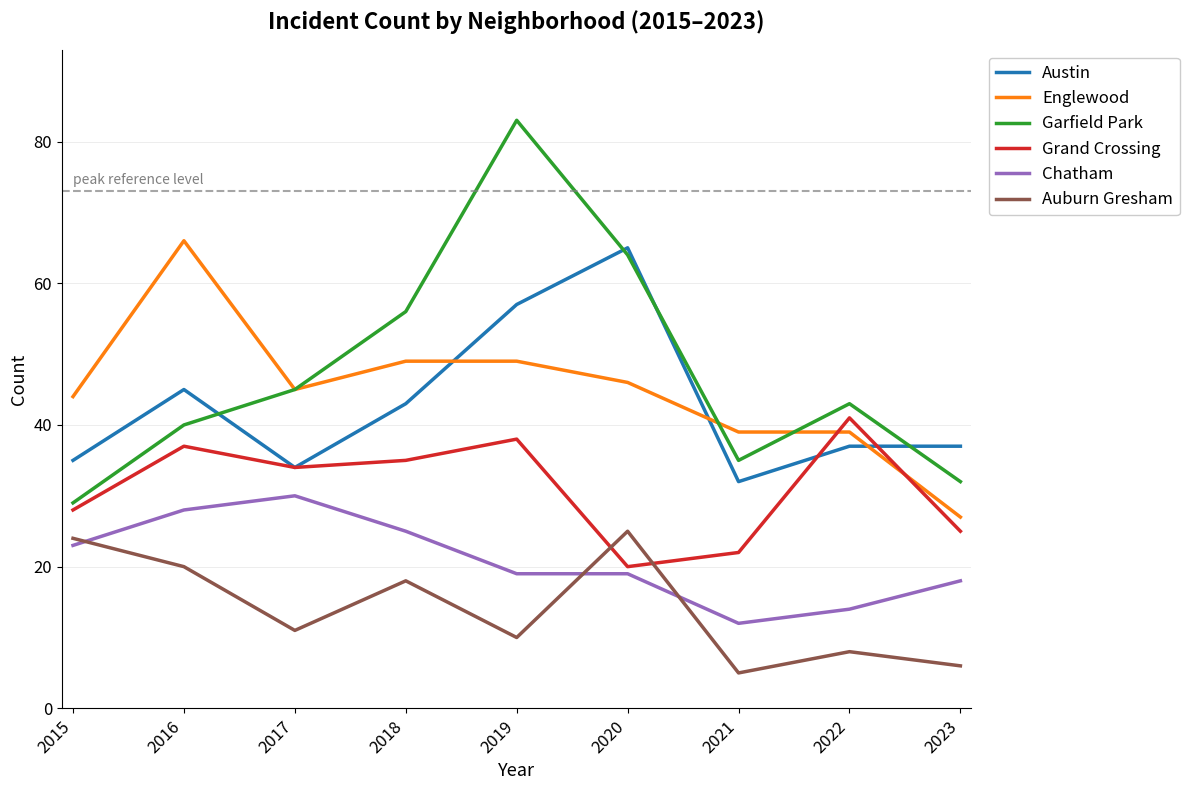

How many interior local valleys does the Austin series have?

2